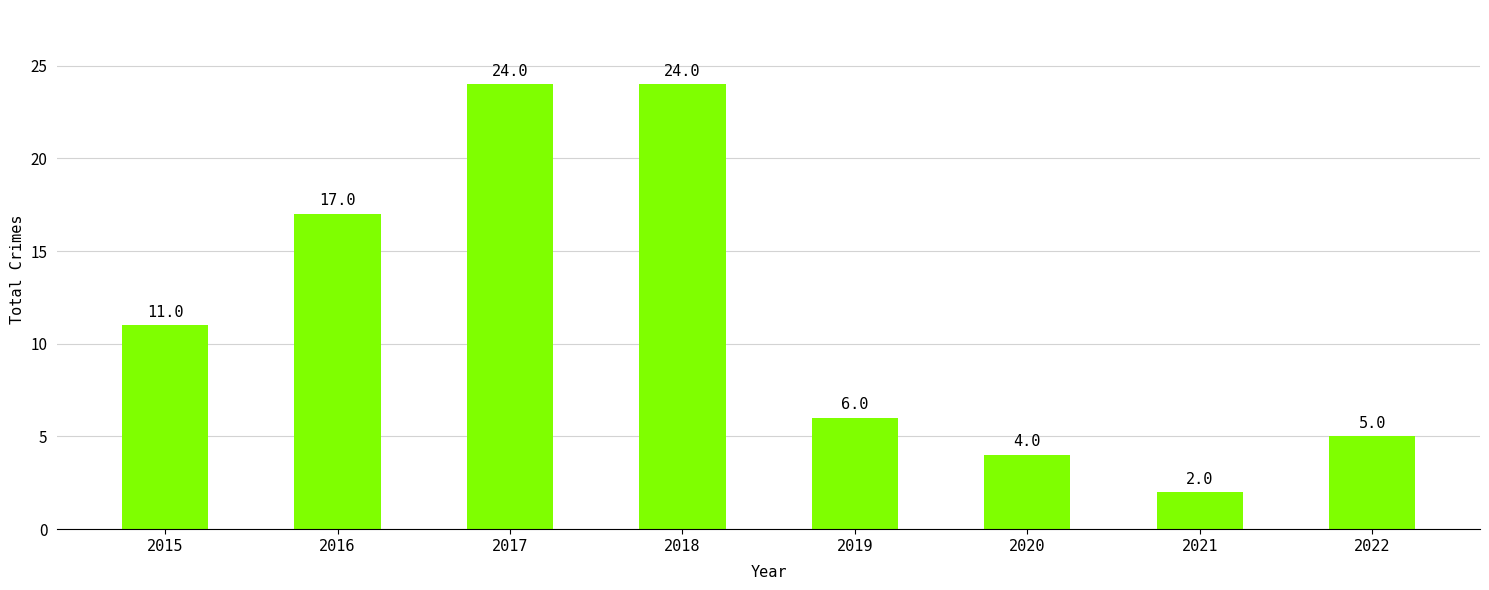

Count the number of categories in the chart.

8